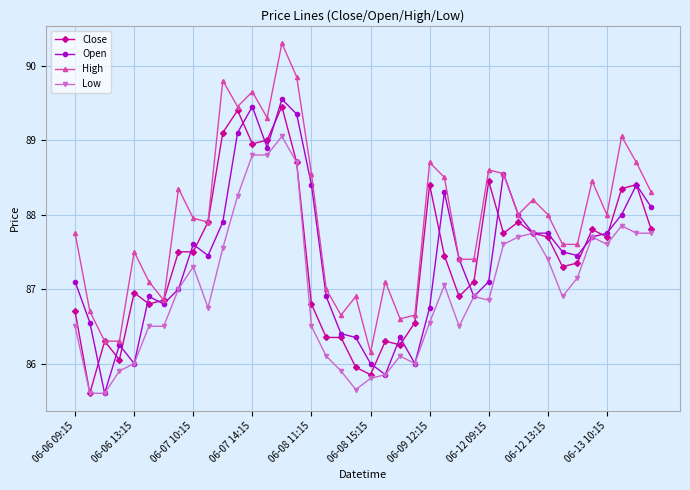

True or false: High and Low intersect in this chart.

False